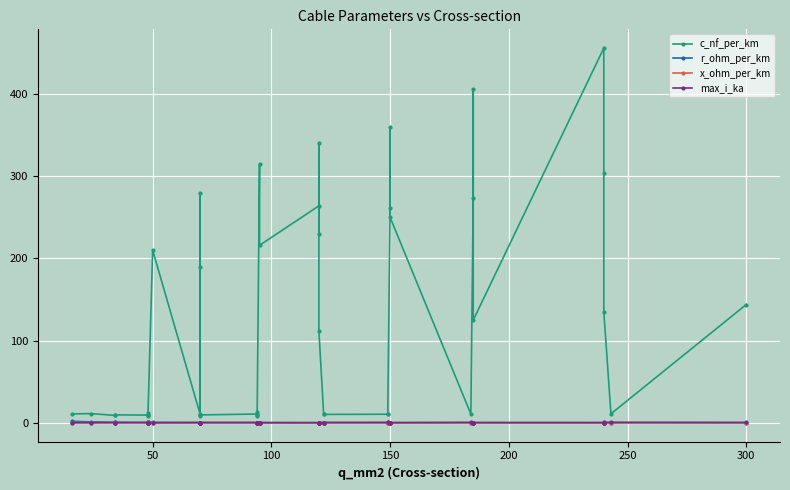

What is the sum of all c_nf_per_km values?

5087.9